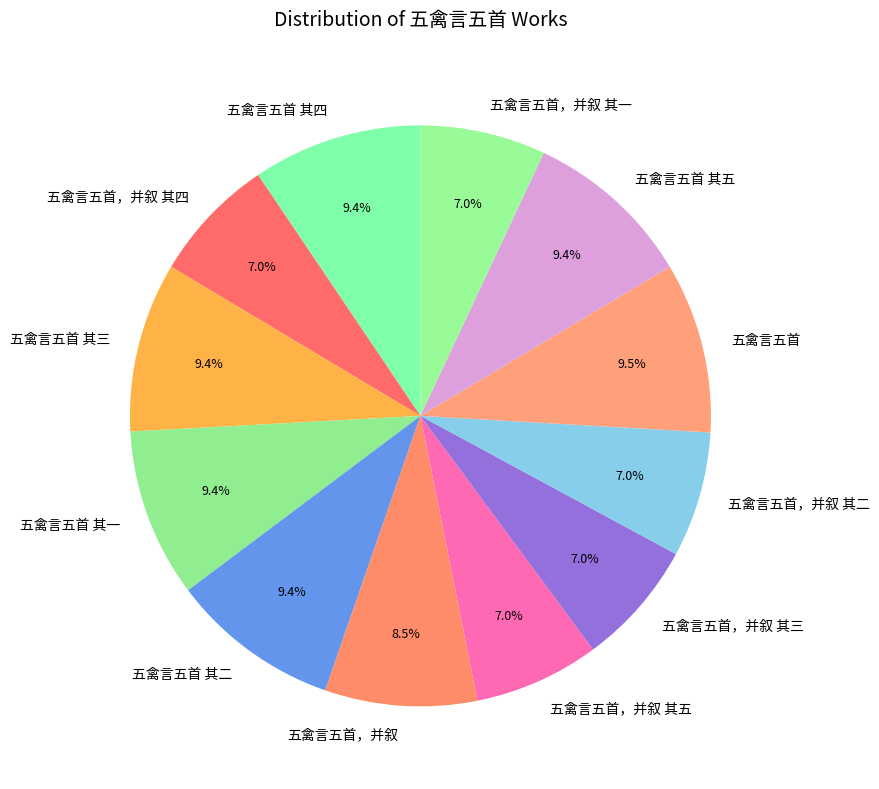

What percentage is the 五禽言五首 其二 slice, to the nearest percent?

9%